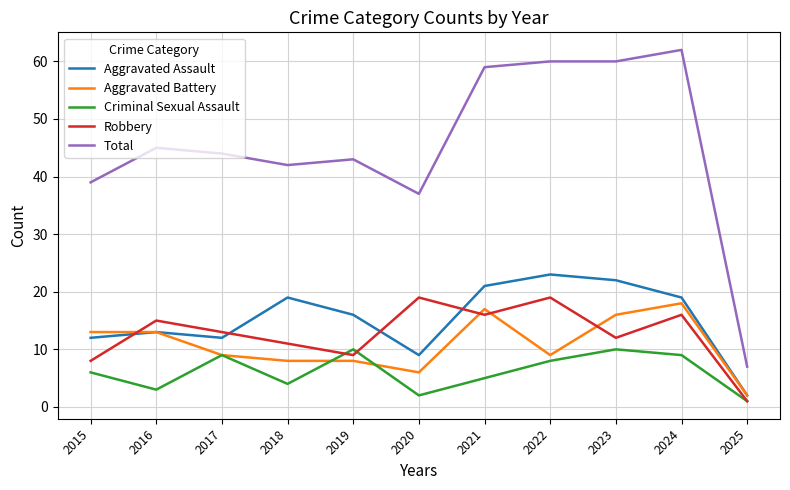

What is the difference between the second highest and second lowest values in the Aggravated Battery series?

11